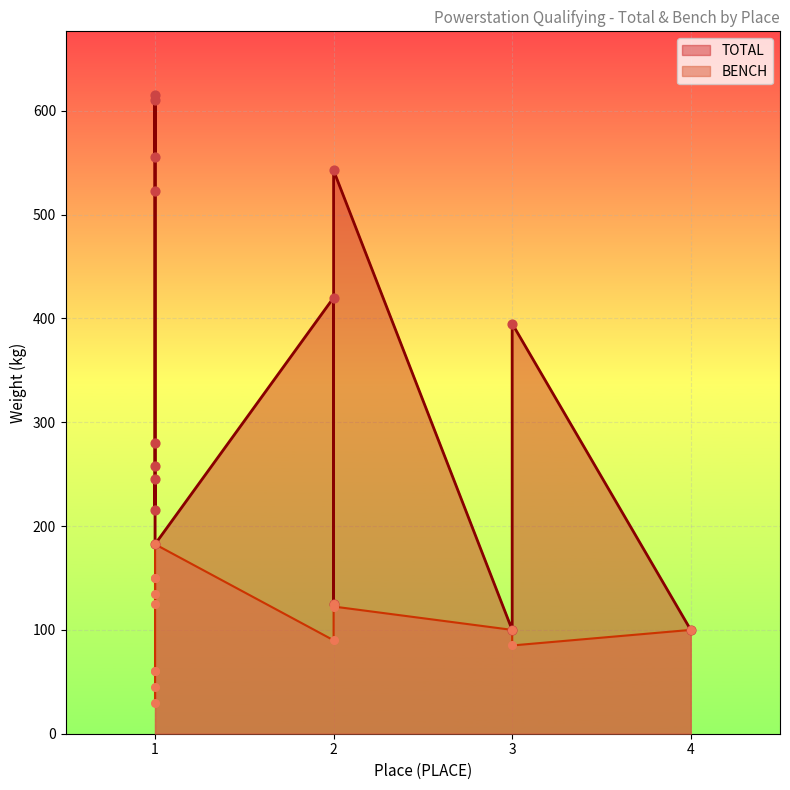

What are all the series names shown in the legend?

TOTAL, BENCH